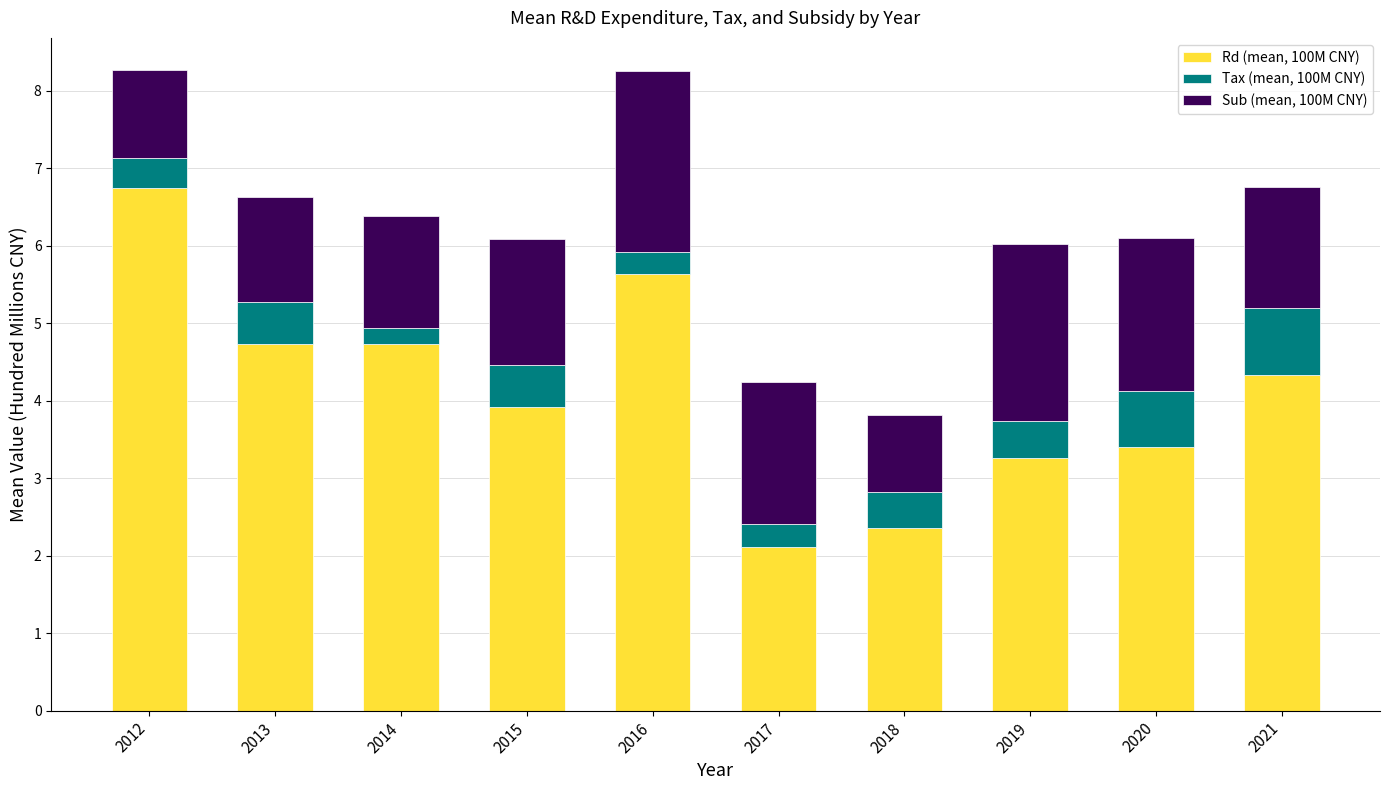

The Rd (mean, 100M CNY) series shows 2.4 at 2018. True or false?

True